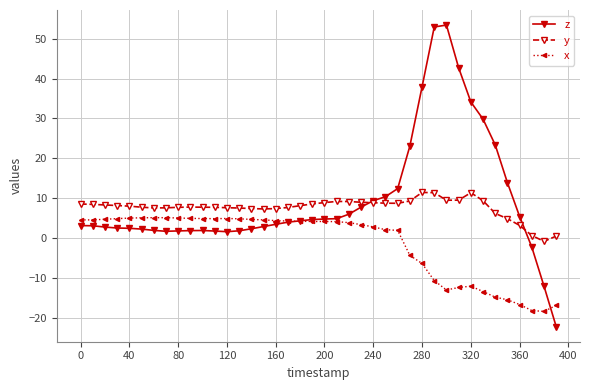

Which series has the widest spread of values?

z